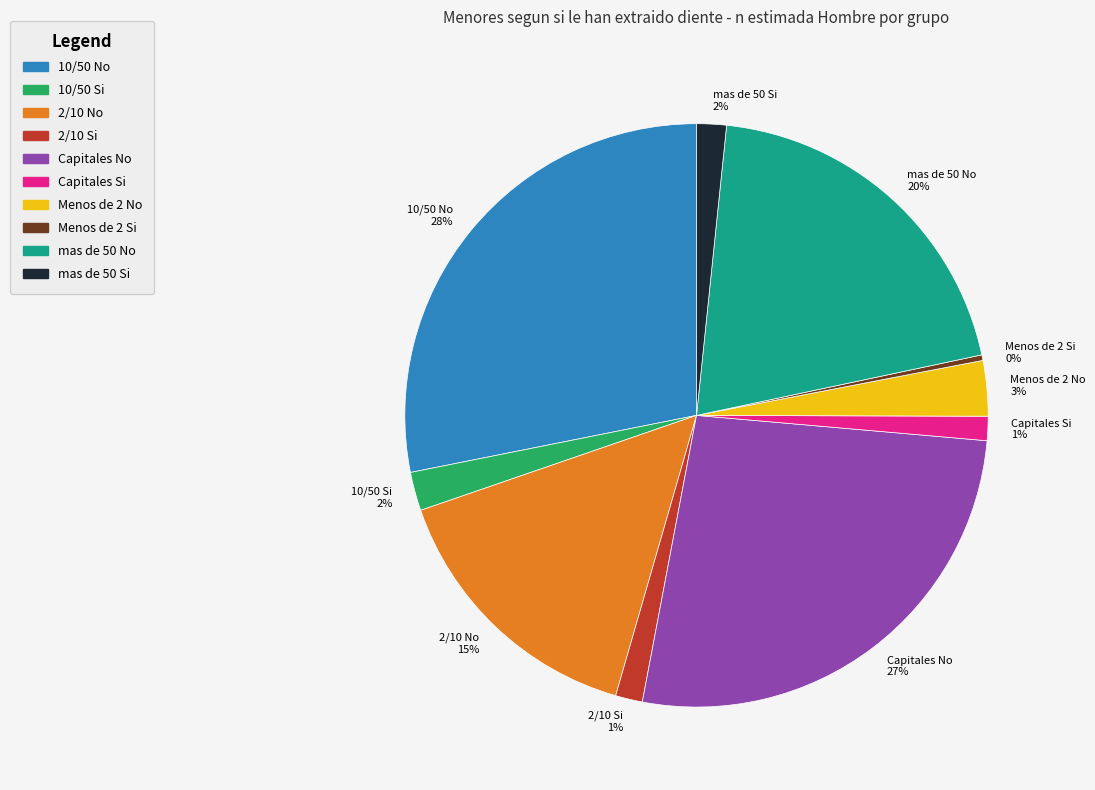

Is it true that Menos de 2 No is 3% of the pie?

True